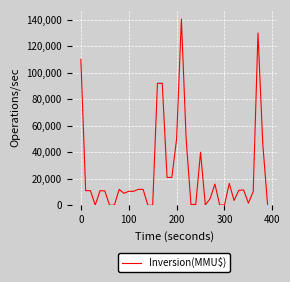

What is the sum of all values?

980156